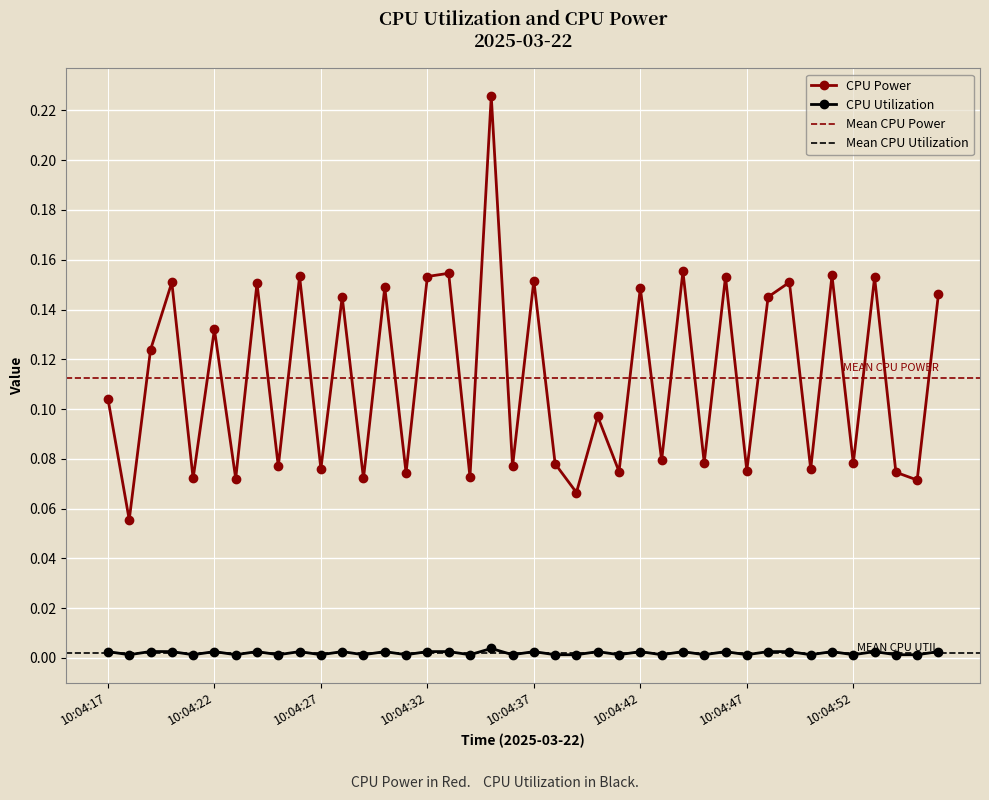

How many CPU Utilization values are between 0 and 1?

40